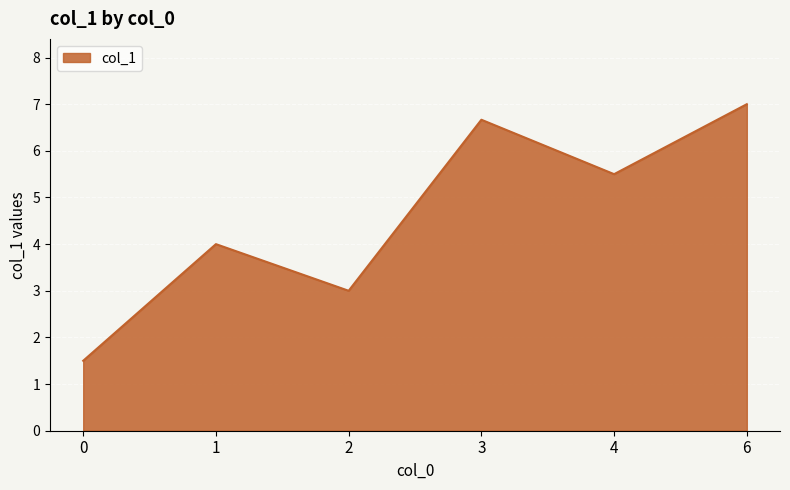

At which category does the chart reach its peak across all series?

6